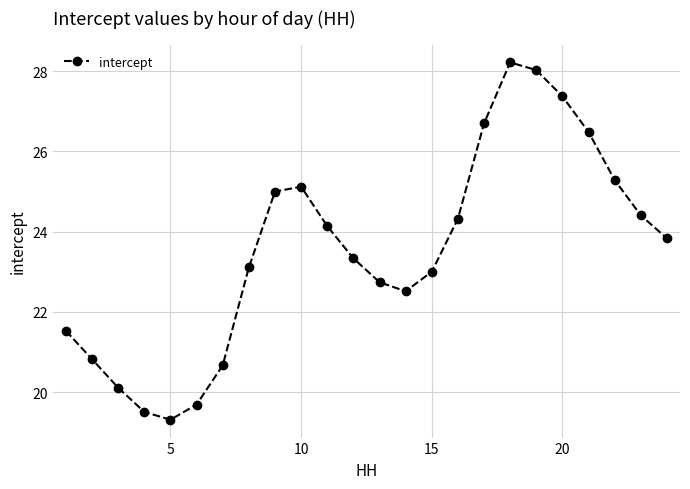

How many points are higher than both their immediate neighbors (excluding endpoints)?

2